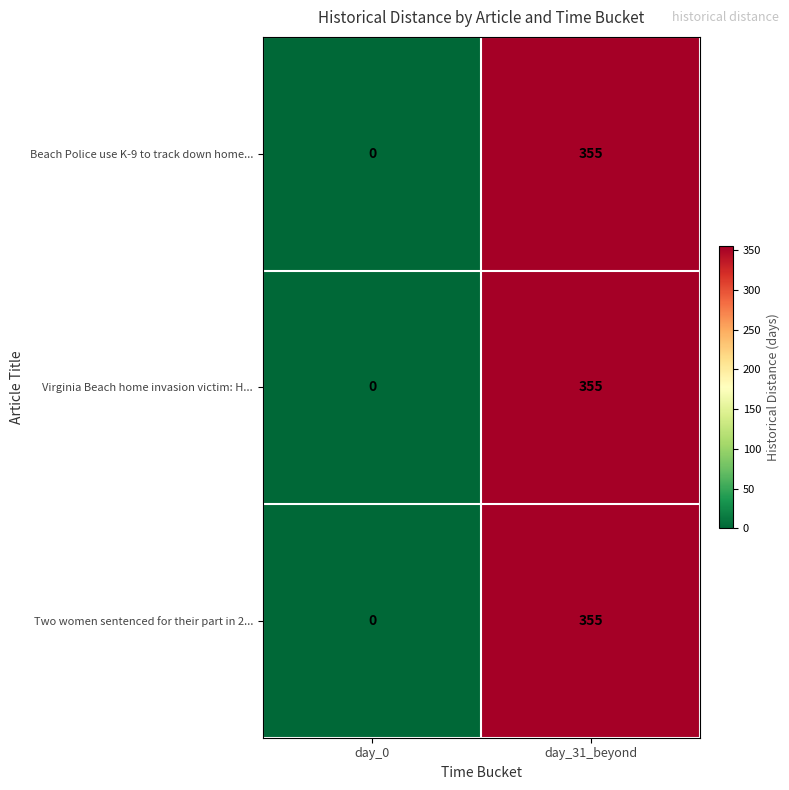

What is the difference between the maximum and minimum values in the Virginia Beach home invasion victim: H... series?

355